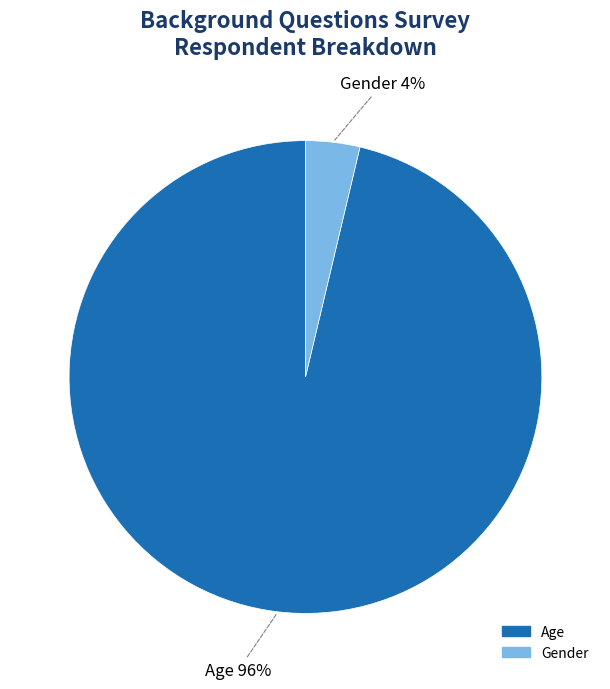

The Gender slice represents 10% of the pie. True or false?

False